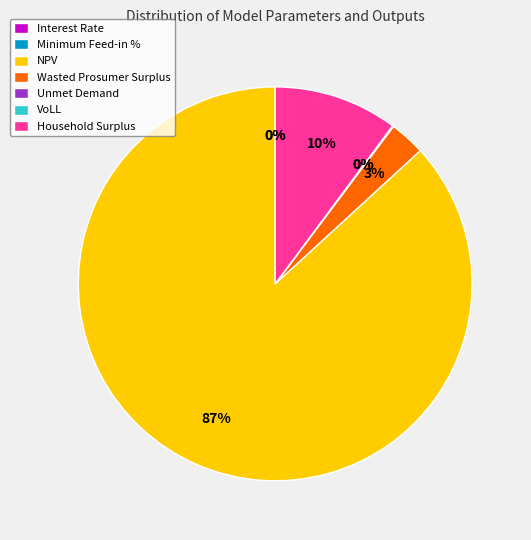

Rank the categories by value from highest to lowest.

NPV, Household Surplus, Wasted Prosumer Surplus, Unmet Demand, VoLL, Minimum Feed-in %, Interest Rate